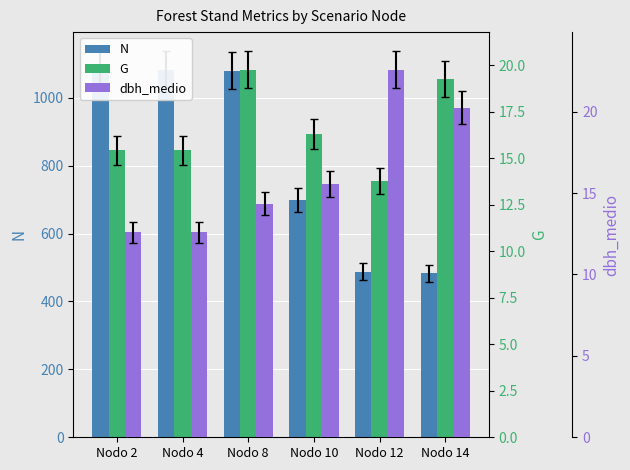

Which has a higher value, Nodo 8 or Nodo 14?

Nodo 8